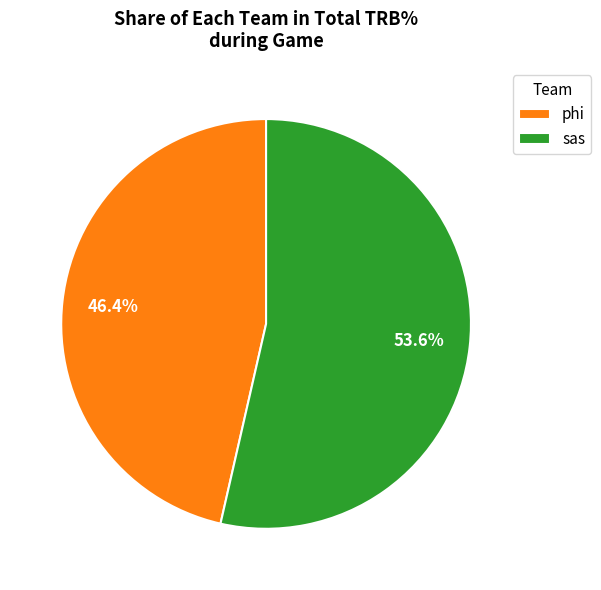

What percentage is the sas slice, to the nearest percent?

54%